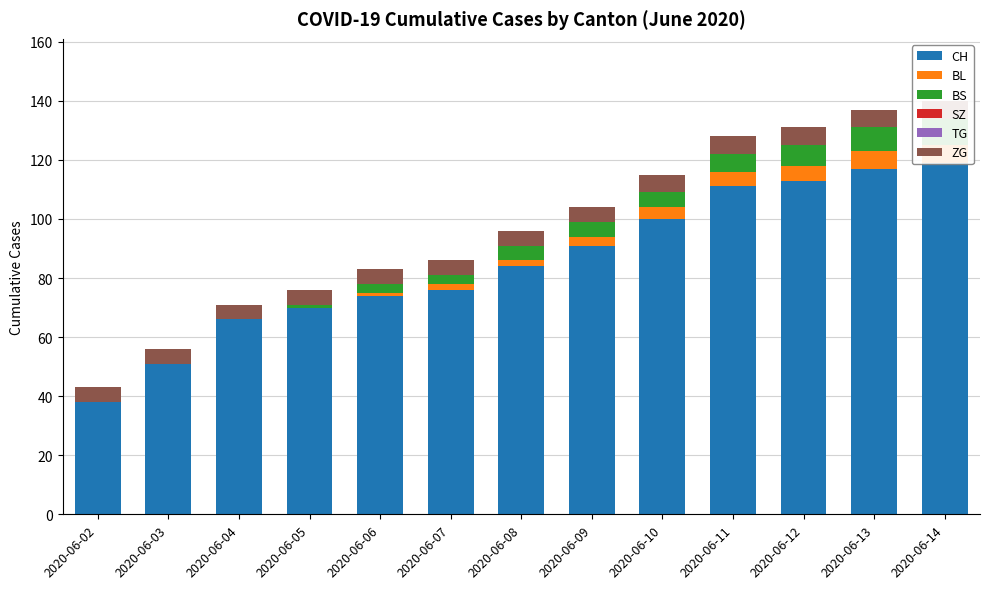

What is the approximate value of CH at 2020-06-05, to the nearest 5?

70